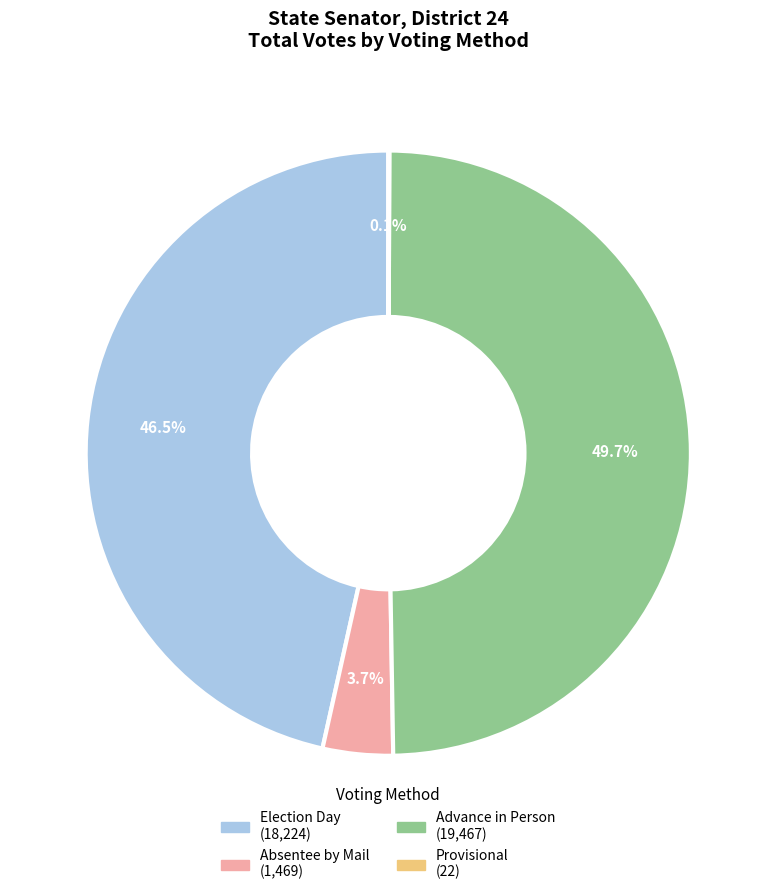

To the nearest percent, what is the difference between the largest and smallest slice percentages?

50%